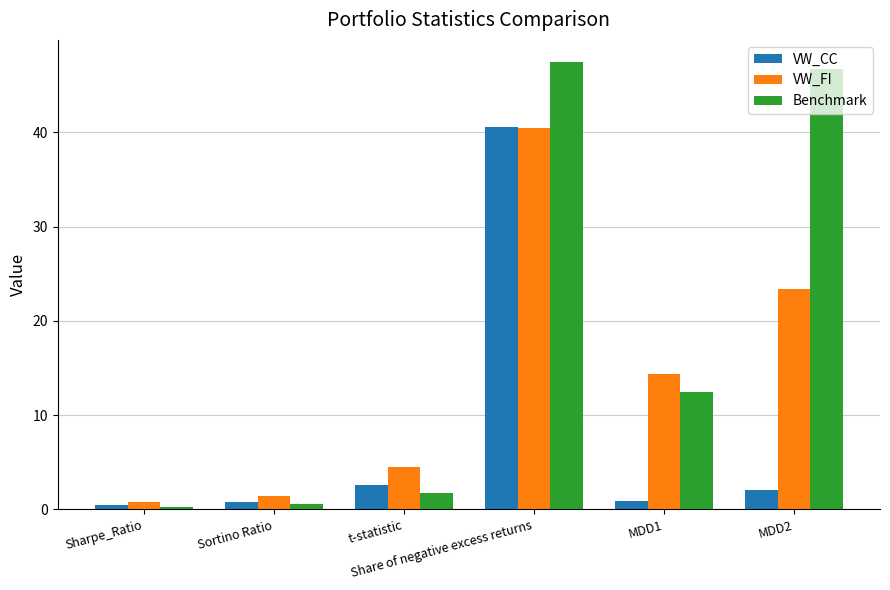

What position from the left is MDD2?

6